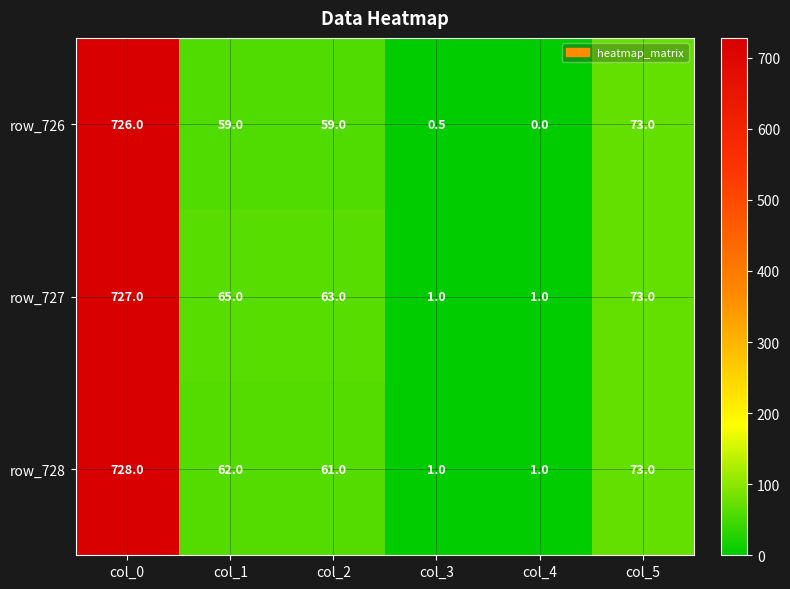

Reading right to left, transcribe all the data shown in this chart.

row_726: 73.0	0.0	0.5	59.0	59.0	726.0
row_727: 73.0	1.0	1.0	63.0	65.0	727.0
row_728: 73.0	1.0	1.0	61.0	62.0	728.0